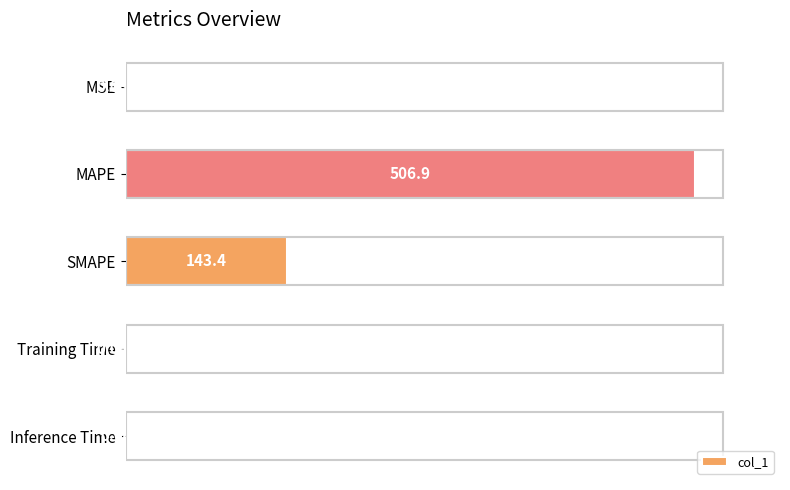

Which category has the highest value across all series?

MAPE